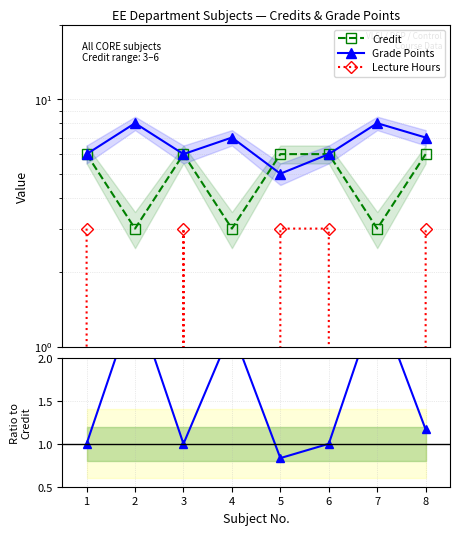

Is it true that Credit equals 10.1 at 6?

False